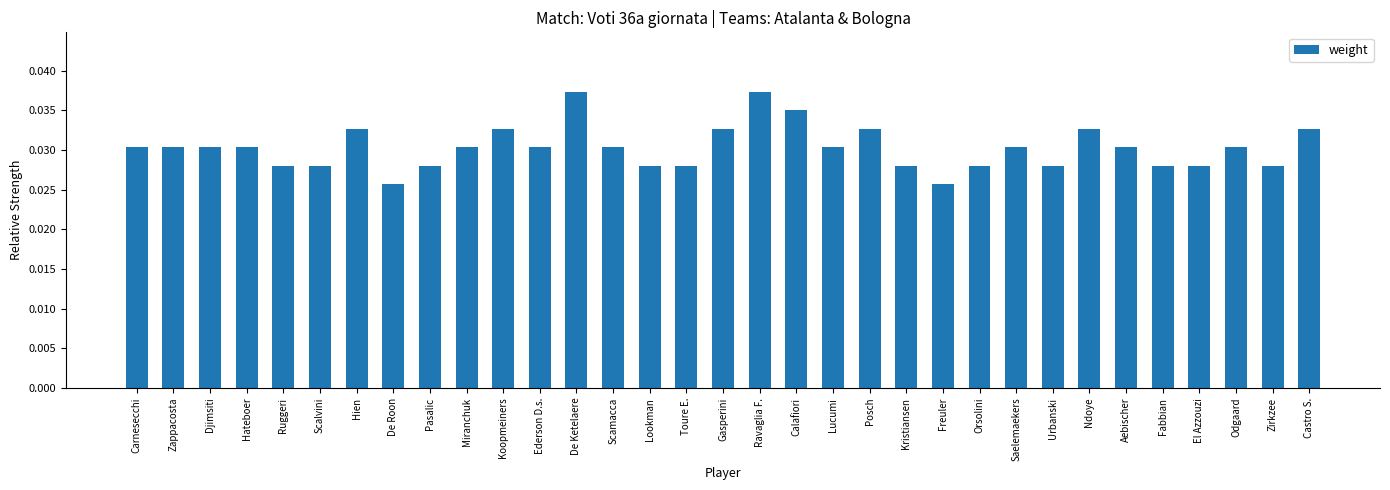

Which has a higher value, Freuler or Scamacca?

Scamacca